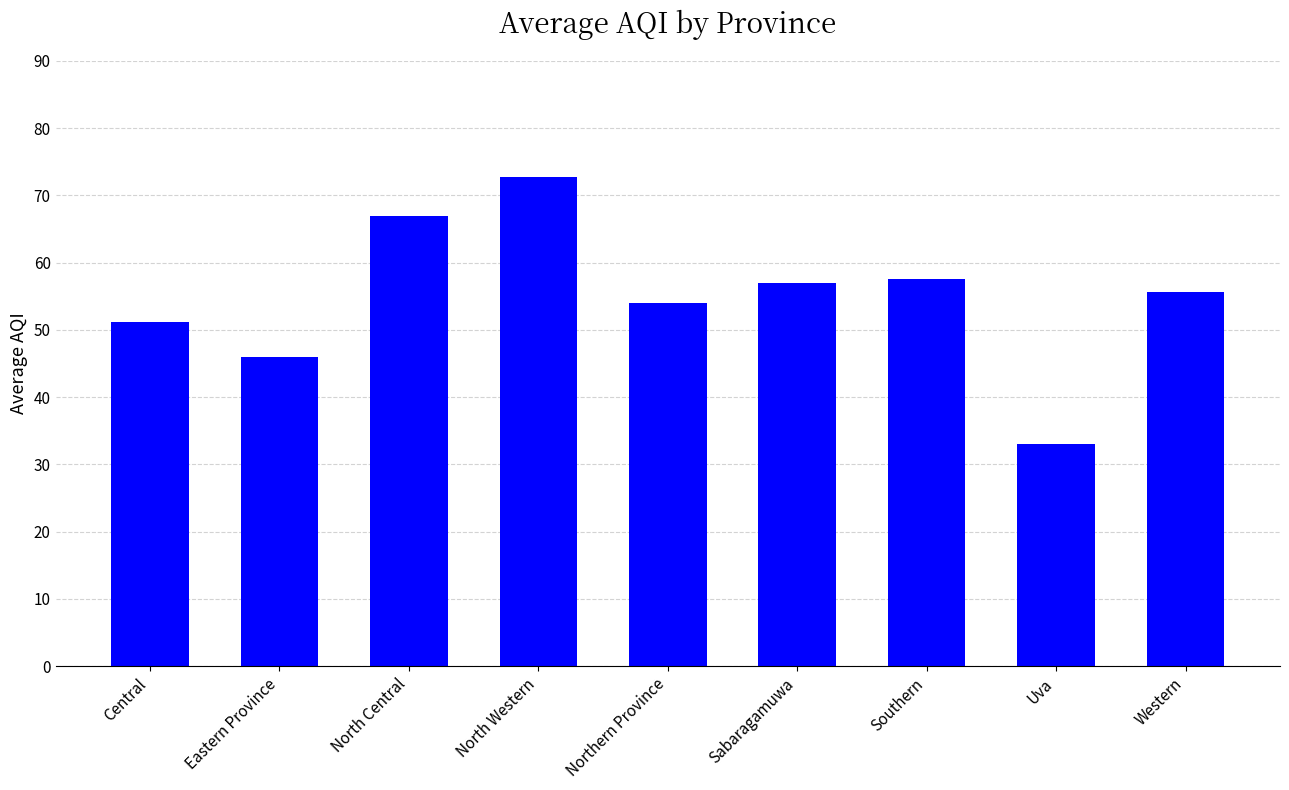

What is the approximate value at Western?

55.7